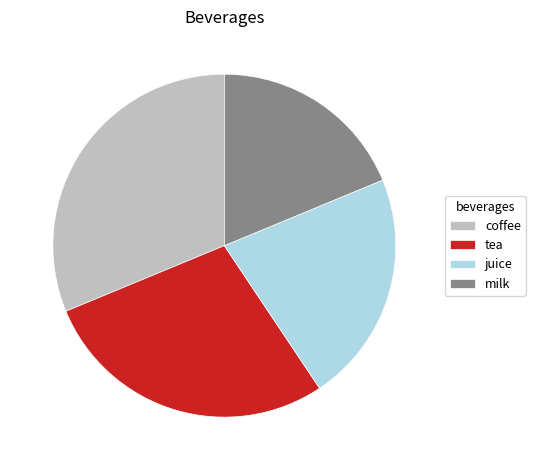

Rank the categories by value from highest to lowest.

coffee, tea, juice, milk